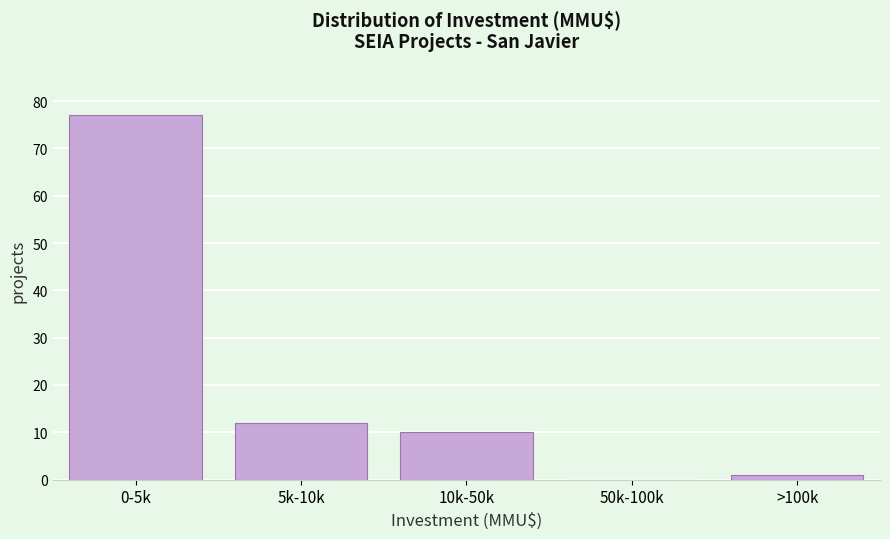

Reading left to right, list all the values displayed in this chart.

0-5k=77	5k-10k=12	10k-50k=10	50k-100k=0	>100k=1